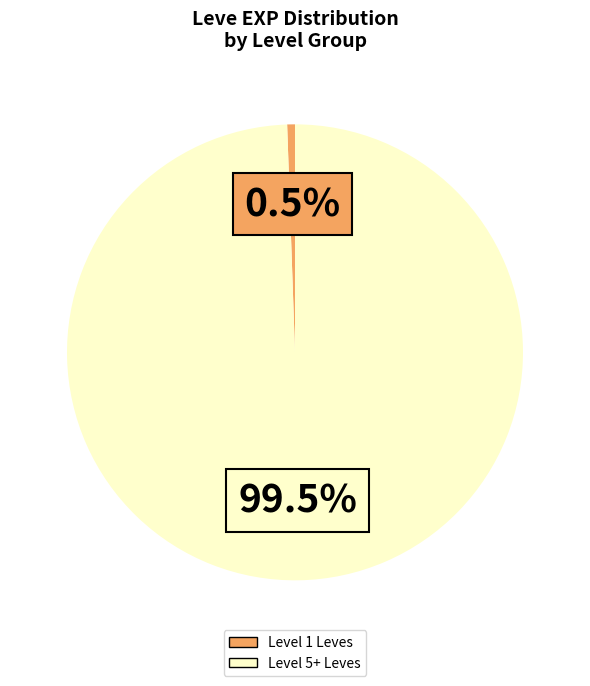

Is Level 1 Leves the majority of the pie?

No